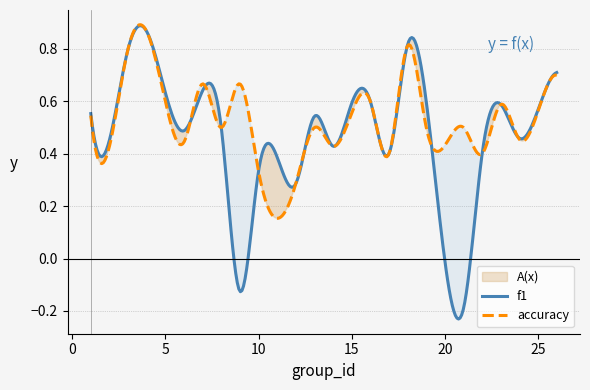

How many lines are shown in the chart?

2